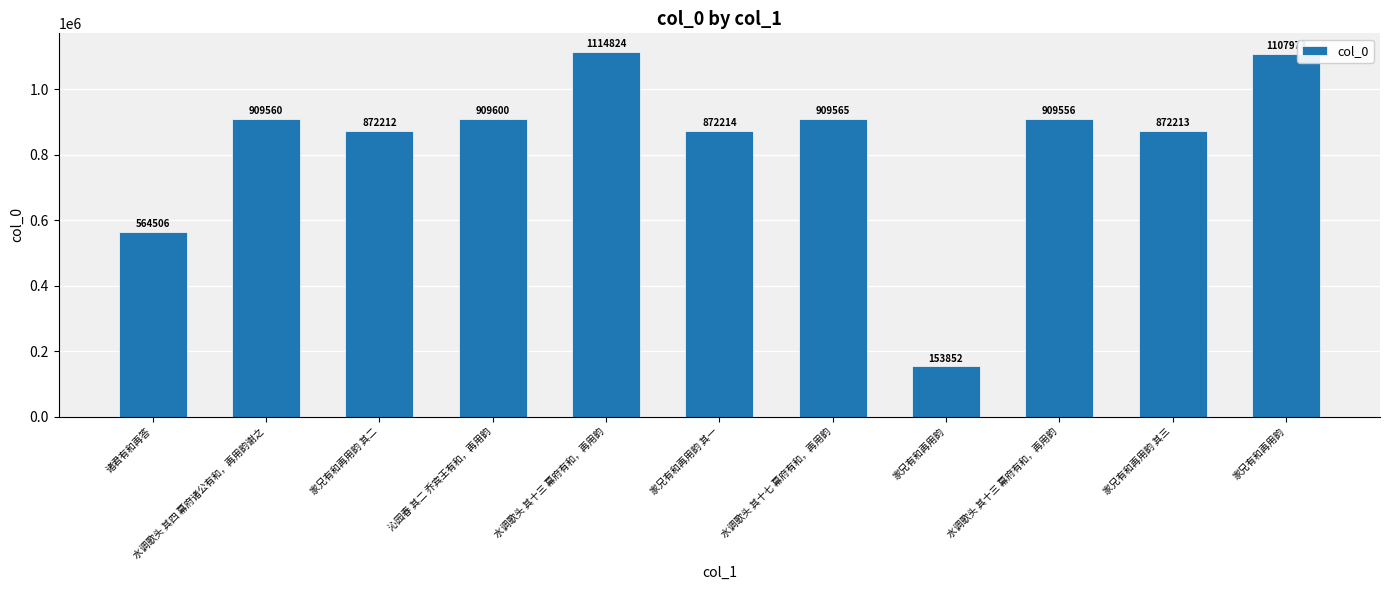

Does the chart contain any negative values?

No